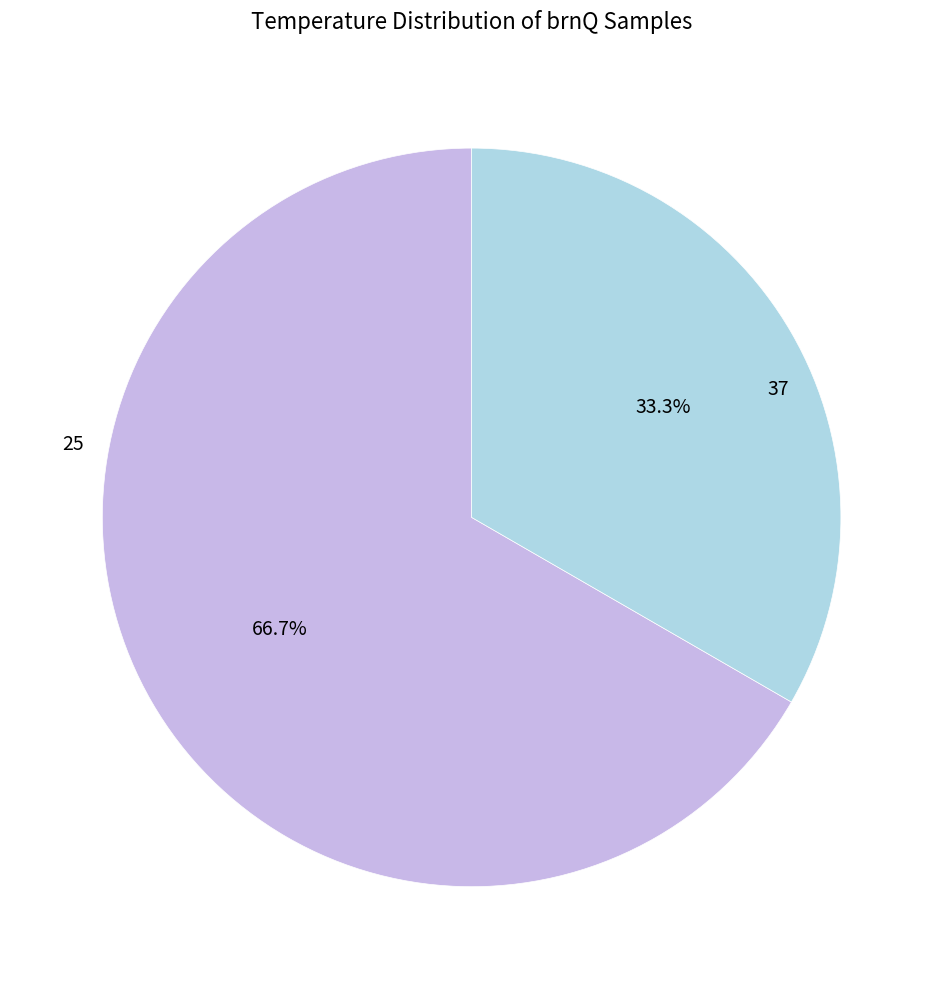

How many segments does this pie chart have?

2